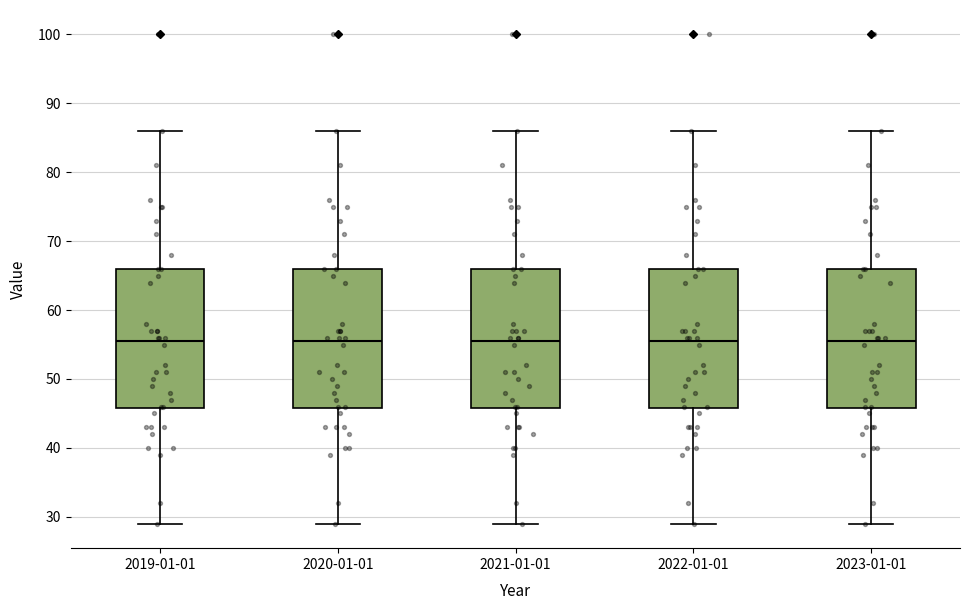

Reading left to right, read every box against the y-axis: the position of its median line, the range the box covers, and the ends of its whiskers. The values are not printed on the chart, so give them approximately, as read against the axis.

2019-01-01: median 56, box 46 to 66, whiskers 29 to 86
2020-01-01: median 56, box 46 to 66, whiskers 29 to 86
2021-01-01: median 56, box 46 to 66, whiskers 29 to 86
2022-01-01: median 56, box 46 to 66, whiskers 29 to 86
2023-01-01: median 56, box 46 to 66, whiskers 29 to 86